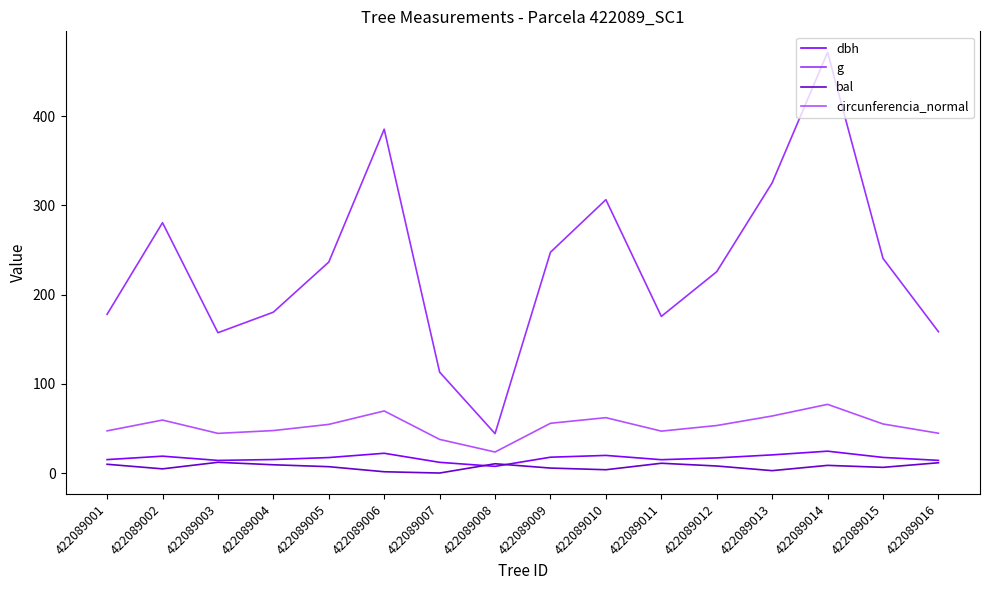

Reading left to right, extract all data points from this chart.

dbh: 15.1	18.9	14.2	15.2	17.4	22.1	12.0	7.5	17.8	19.8	14.9	16.9	20.4	24.5	17.5	14.2
g: 177.9	280.6	157.2	180.3	236.4	385.3	113.1	44.2	247.4	306.4	175.5	225.7	325.2	471.4	240.5	158.4
bal: 9.8	4.7	12.0	9.3	7.1	1.4	0.0	10.4	5.6	3.7	11.0	7.9	2.7	8.6	6.4	11.5
circunferencia_normal: 47.3	59.4	44.5	47.6	54.5	69.6	37.7	23.6	55.8	62.0	47.0	53.2	63.9	77.0	55.0	44.6